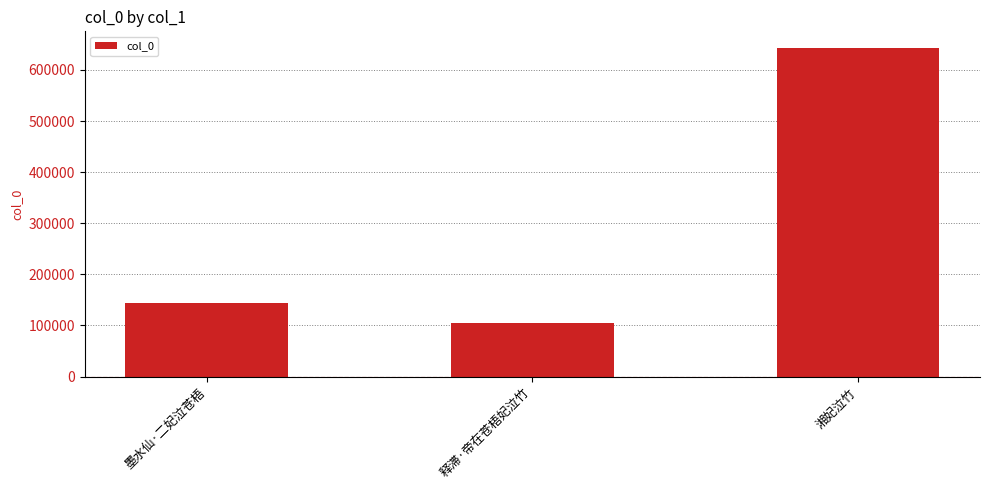

What is the approximate value at 湘妃泣竹, to the nearest 10?

643440